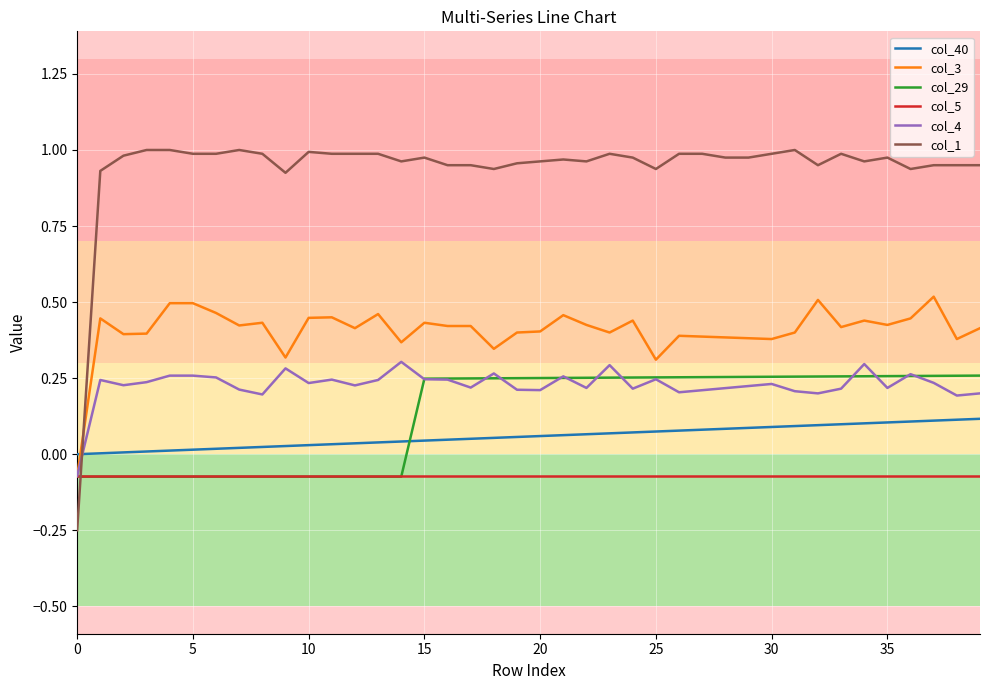

Which series has the largest total across all categories?

col_1